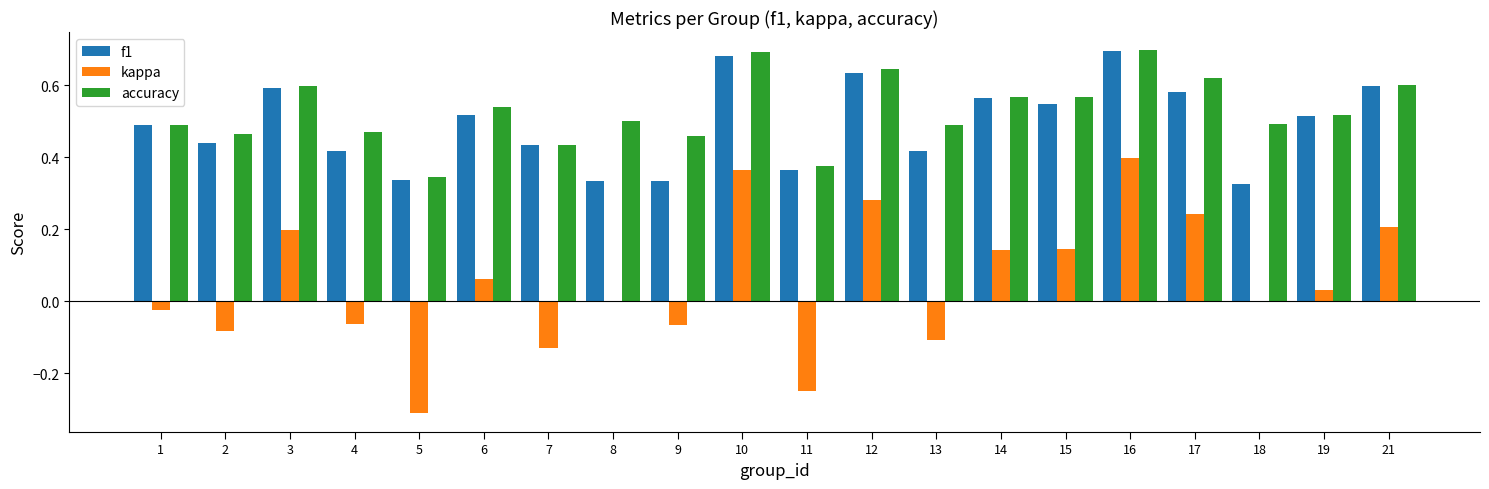

What is the sum of the f1 values at 1 and 2?

0.9